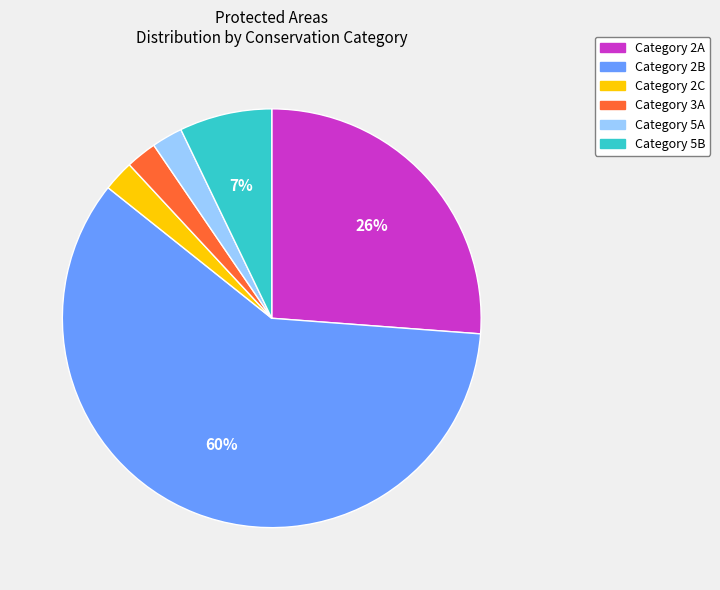

Does any single category account for the majority?

Yes